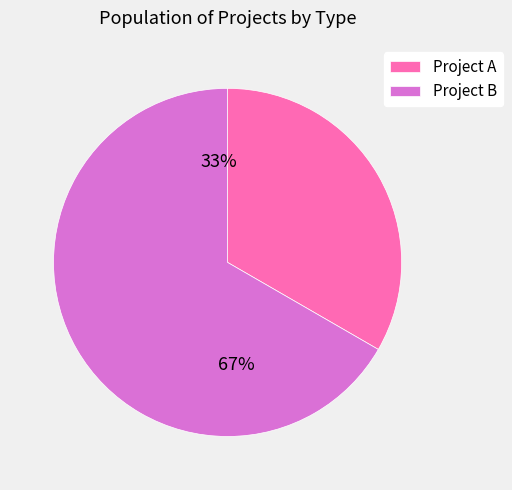

Approximately how many times larger is the value at Project A compared to Project B?

0.5